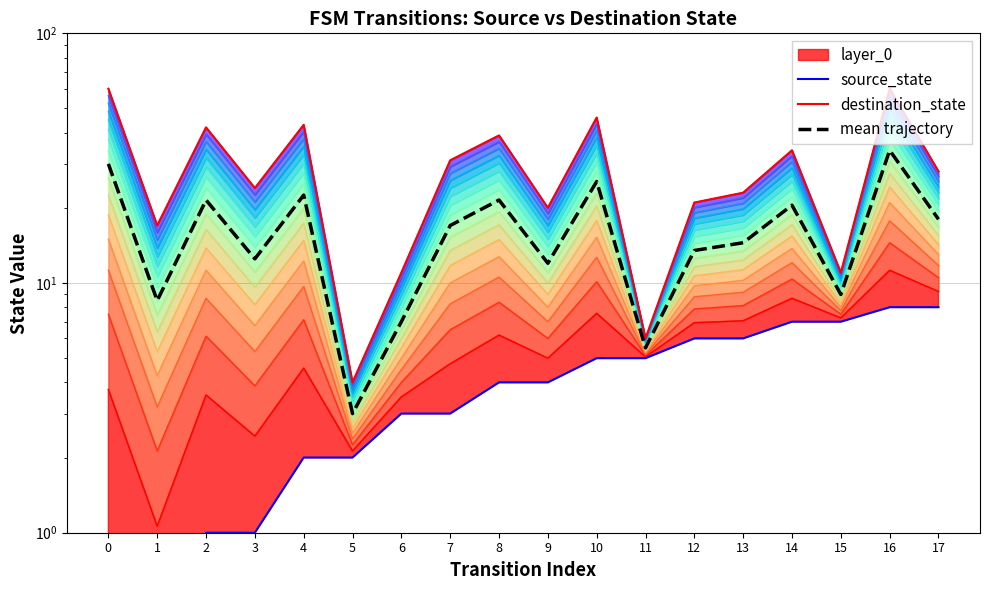

What is the maximum value for mean trajectory?

34.0